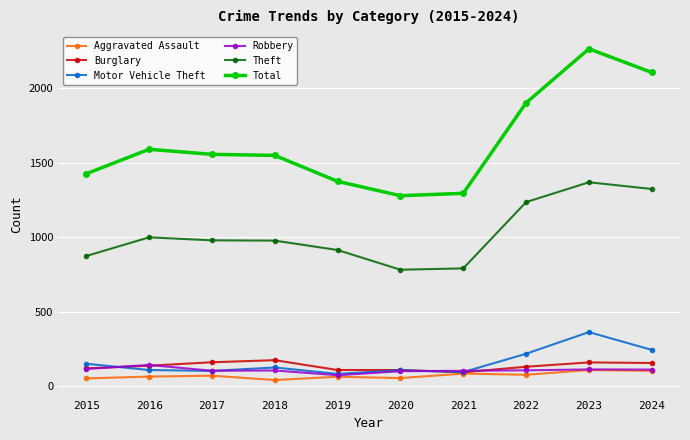

Is the value of Theft at 2023 greater than the value of Total at 2015?

No